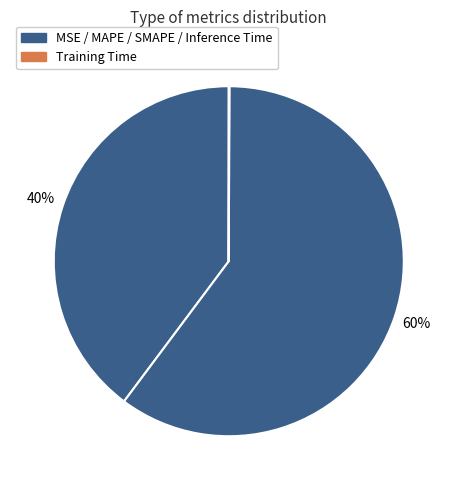

To the nearest percent, what is the average slice percentage?

20%